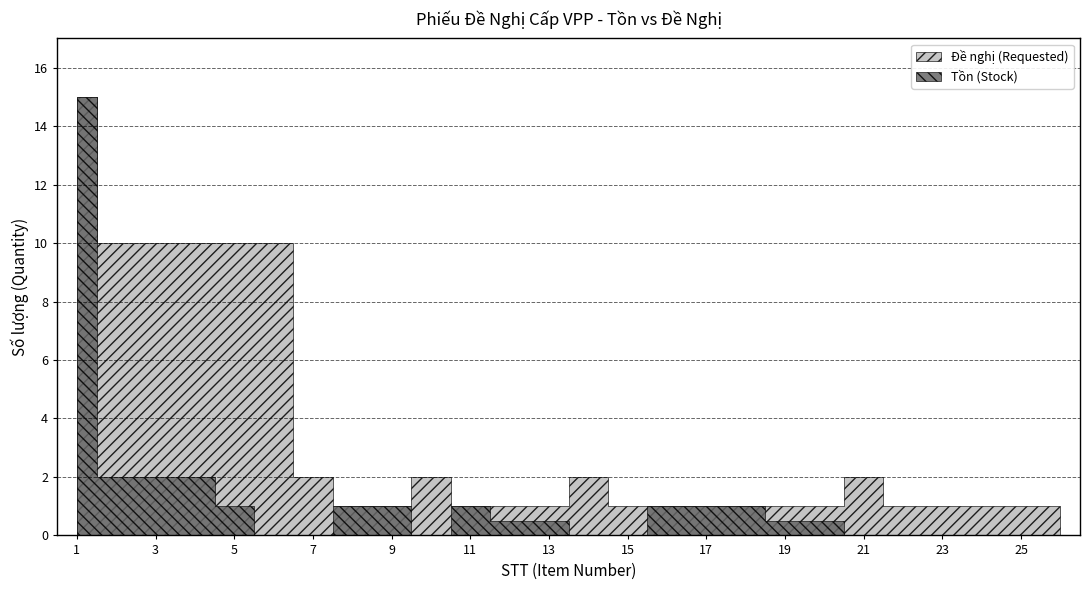

True or false: Đề nghị (Requested) has a value of 0.4 at 8.

False